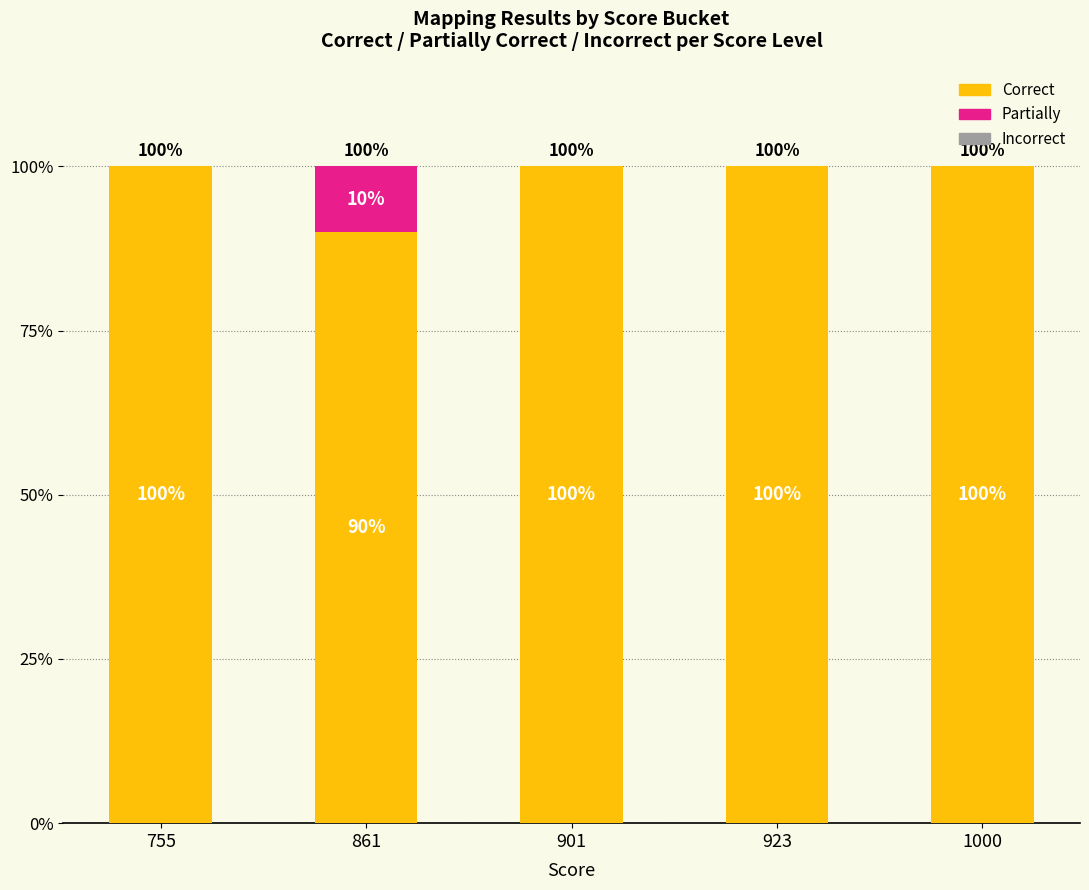

Are the bars horizontal?

No